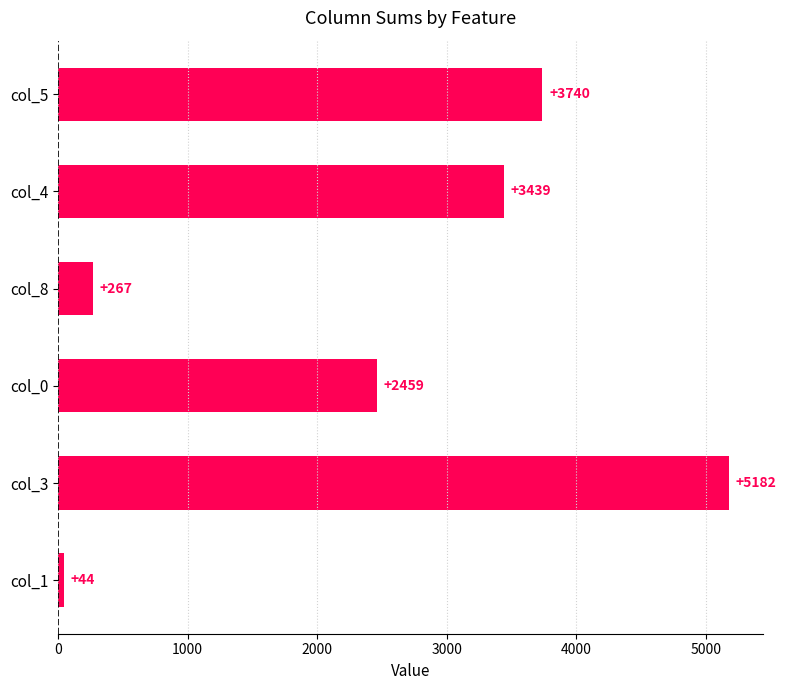

At which category does the chart reach its peak across all series?

col_3